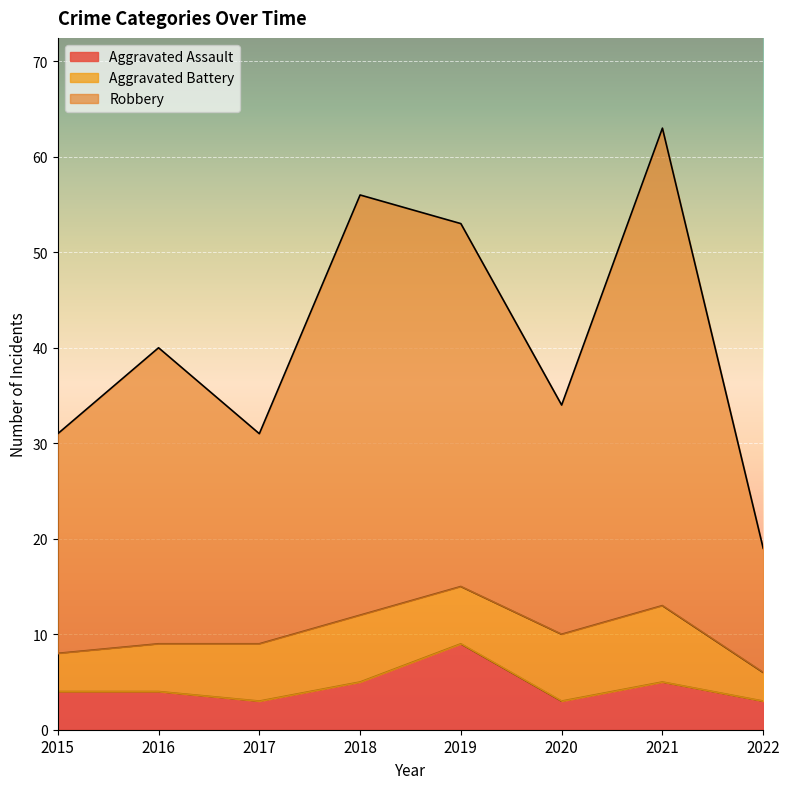

What is the total value across all series at 2016?

40